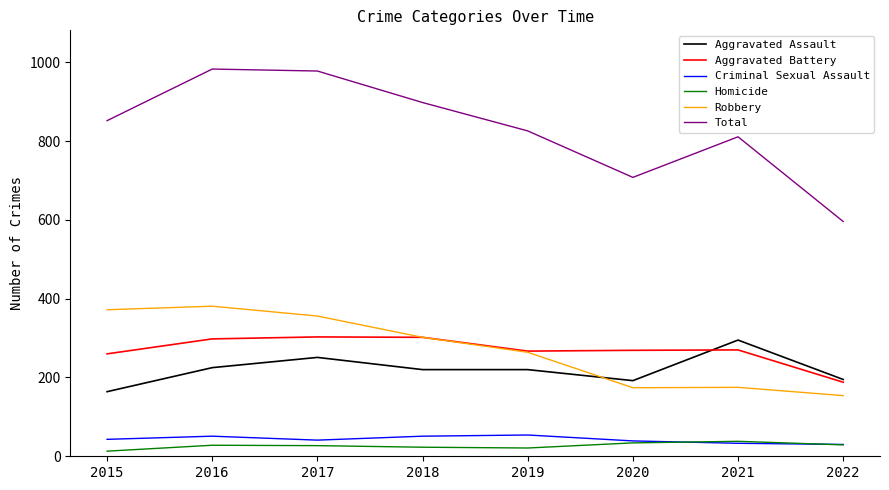

Which series has the largest total across all categories?

Total